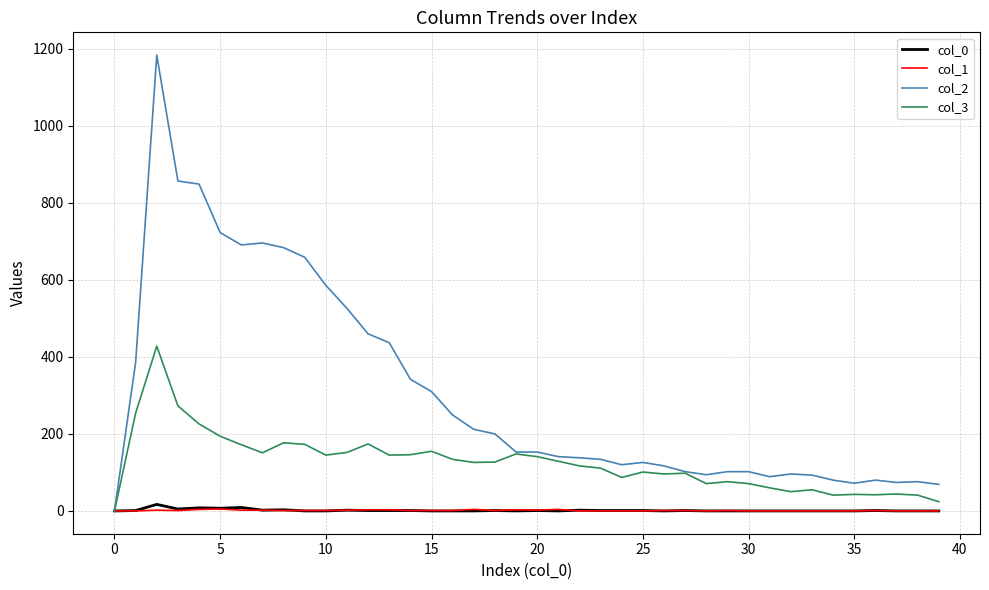

What is the greatest value displayed?

1184